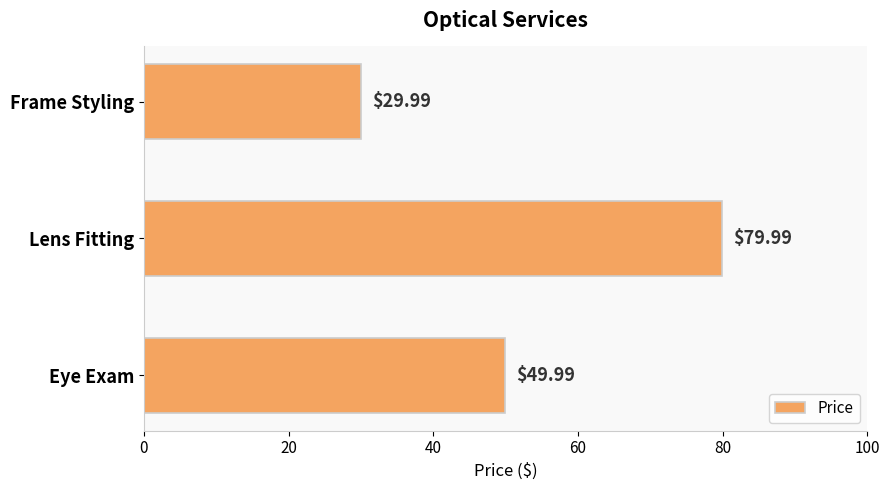

Count the number of data series in this chart.

1